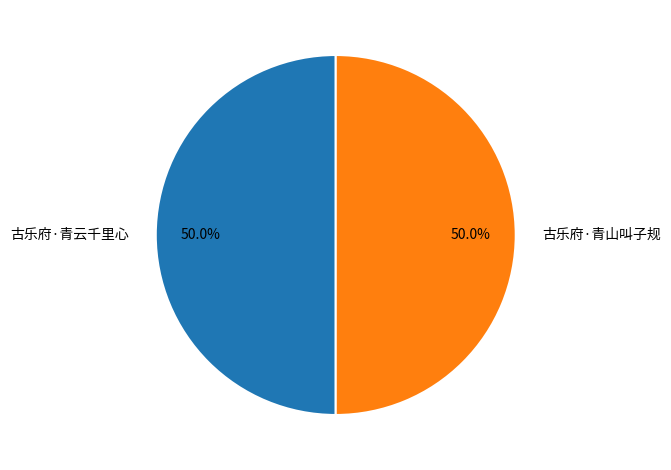

What is the ratio of the value at 古乐府·青山叫子规 to the value at 古乐府·青云千里心?

1.0